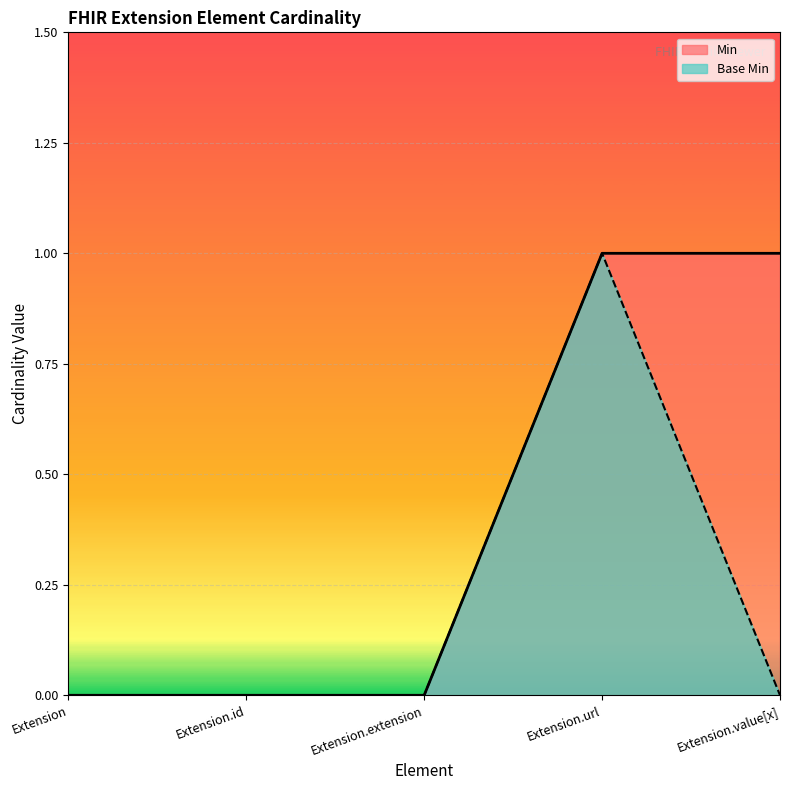

The Min series shows 1 at Extension.url. True or false?

True